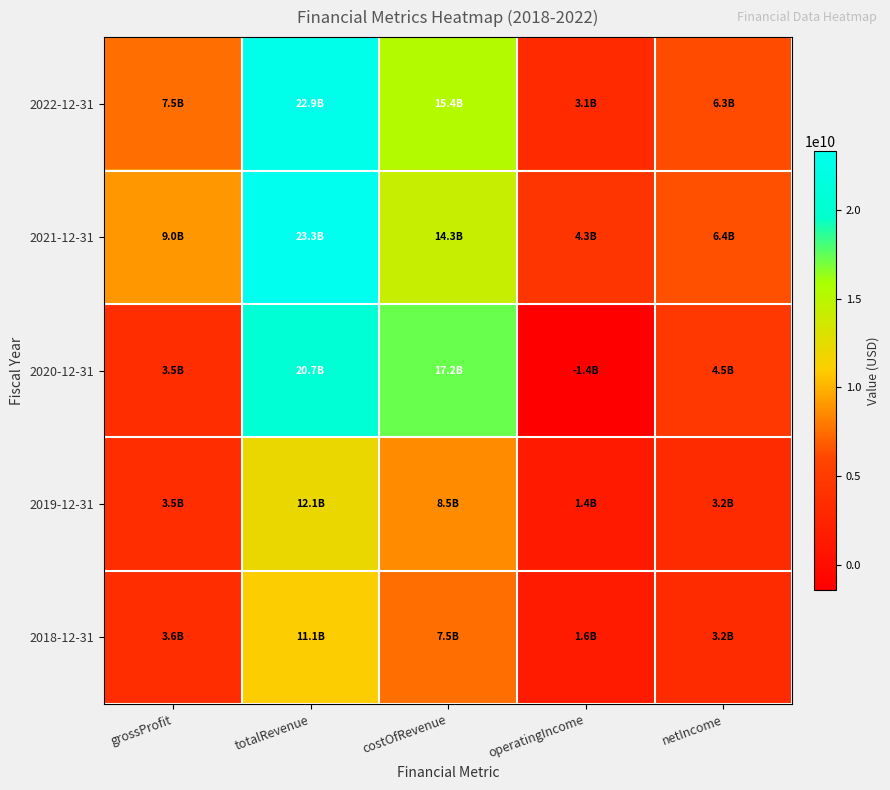

Reading left to right, list all the values displayed in this chart.

2022-12-31: grossProfit=7514000000	totalRevenue=22880000000	costOfRevenue=15366000000	operatingIncome=3128000000	netIncome=6260000000
2021-12-31: grossProfit=9009000000	totalRevenue=23312000000	costOfRevenue=14303000000	operatingIncome=4303000000	netIncome=6440000000
2020-12-31: grossProfit=3462000000	totalRevenue=20694000000	costOfRevenue=17232000000	operatingIncome=-1435000000	netIncome=4482000000
2019-12-31: grossProfit=3512000000	totalRevenue=12061000000	costOfRevenue=8549000000	operatingIncome=1445000000	netIncome=3224000000
2018-12-31: grossProfit=3560000000	totalRevenue=11058000000	costOfRevenue=7498000000	operatingIncome=1596000000	netIncome=3237000000